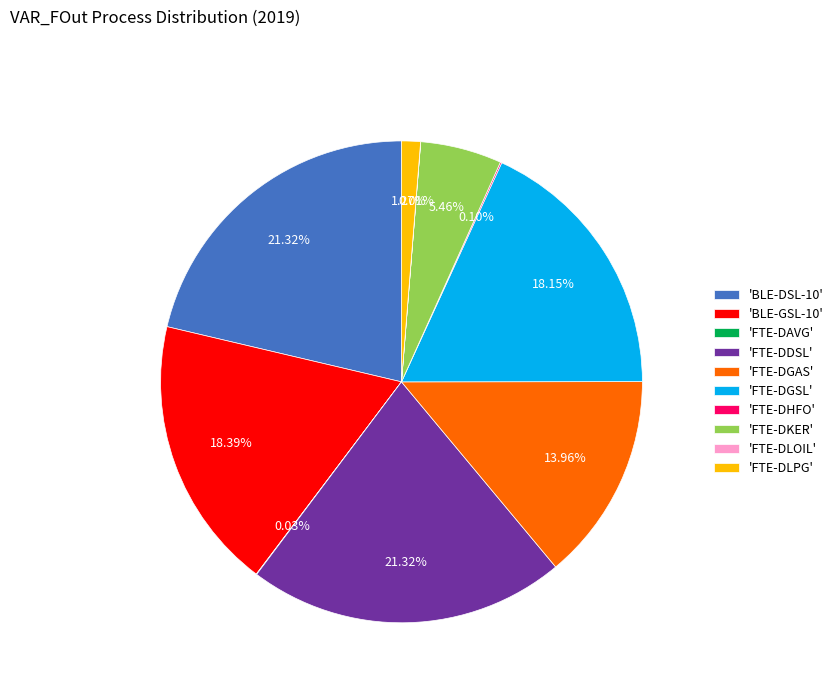

Is 'BLE-GSL-10' the majority of the pie?

No